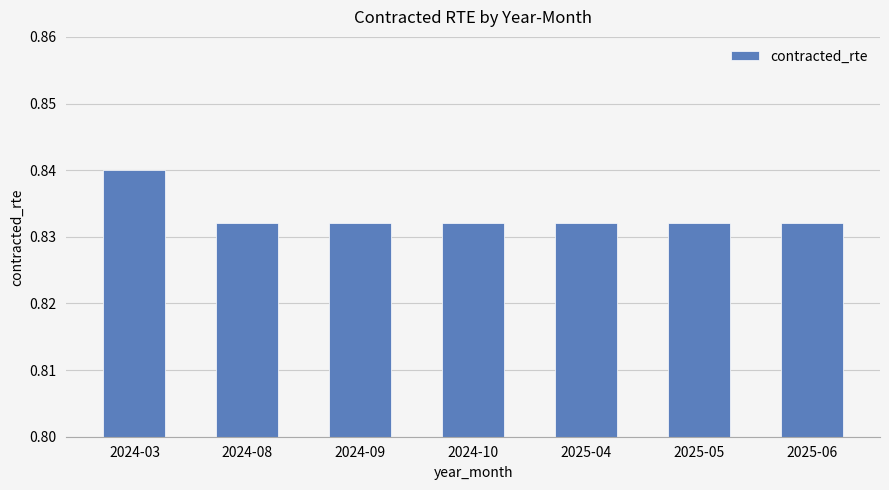

The chart shows a value of 0.4 at 2024-08. True or false?

False